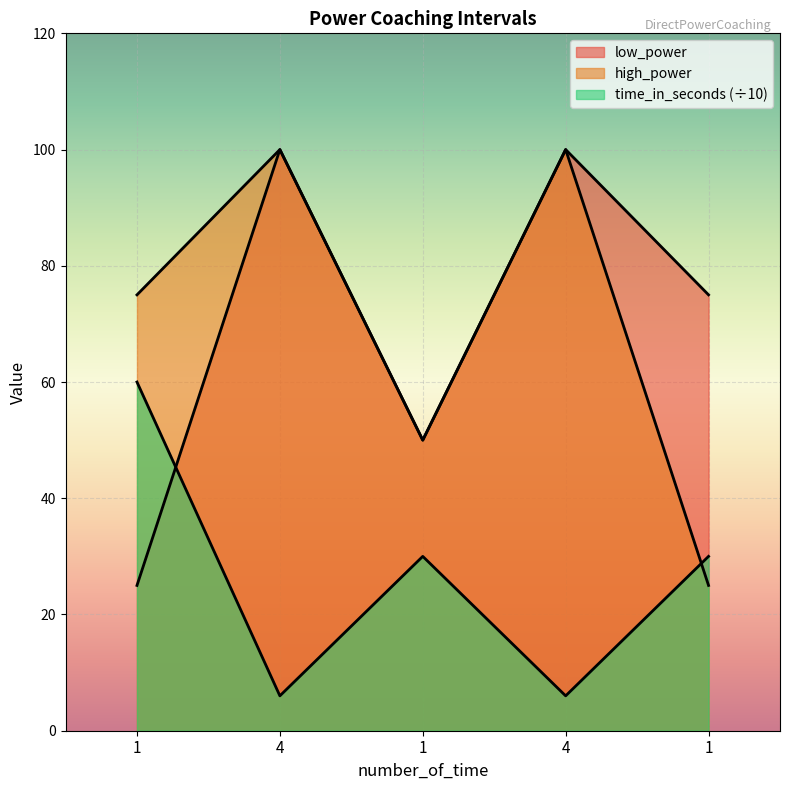

What is the maximum value shown in the chart?

100